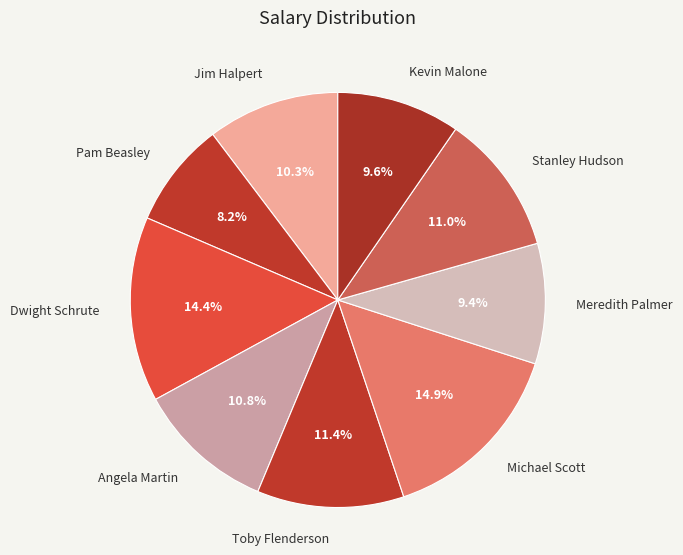

To the nearest percent, what is the average slice percentage?

11%